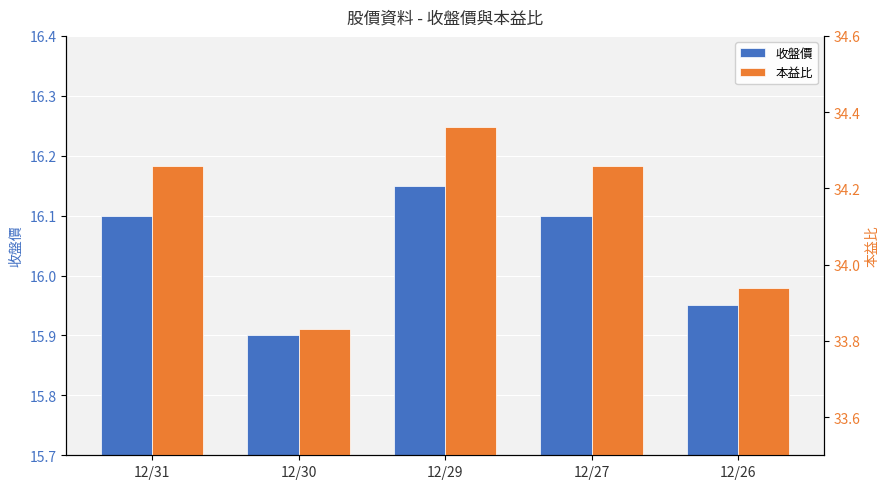

Is it true that 收盤價 equals 25.6 at 12/30?

False